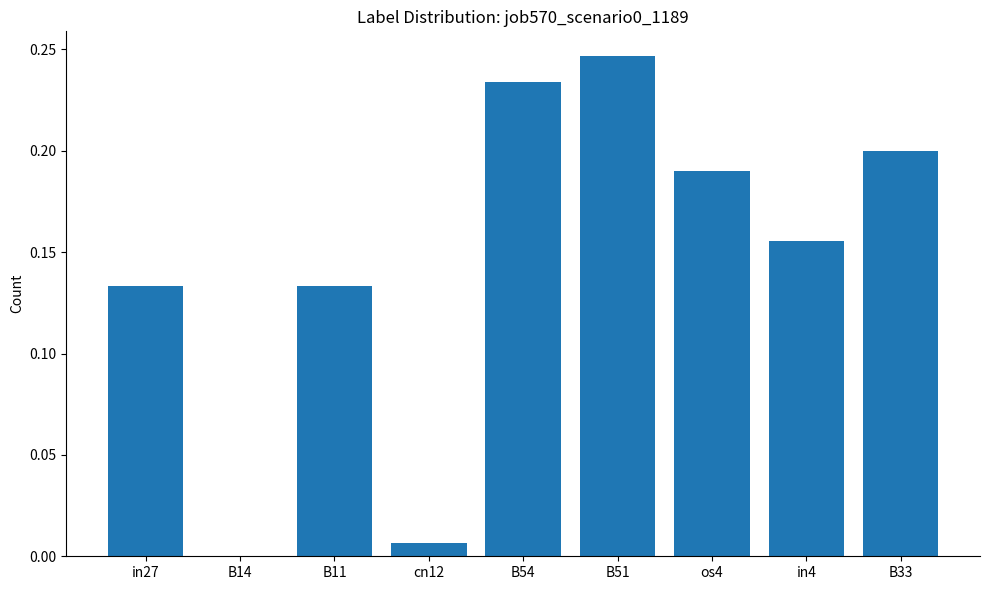

What is the sum of all values?

1.3